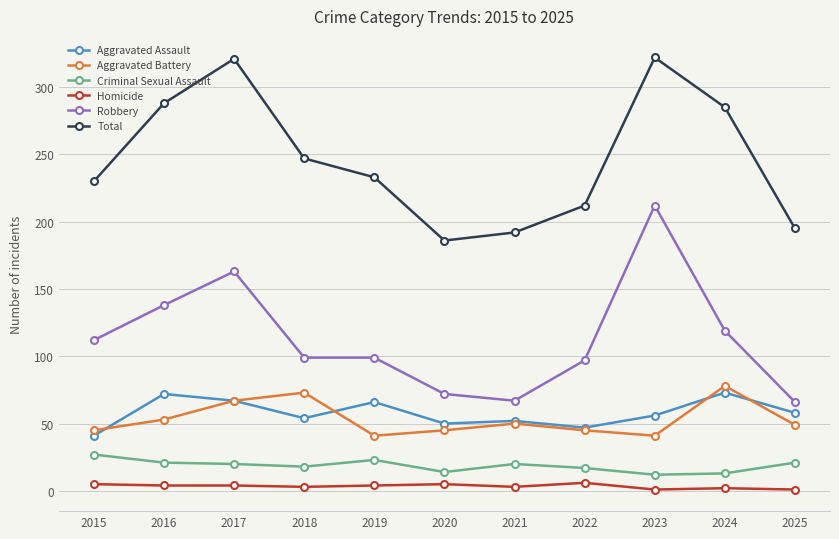

Is this an area chart (filled region under the line)?

No